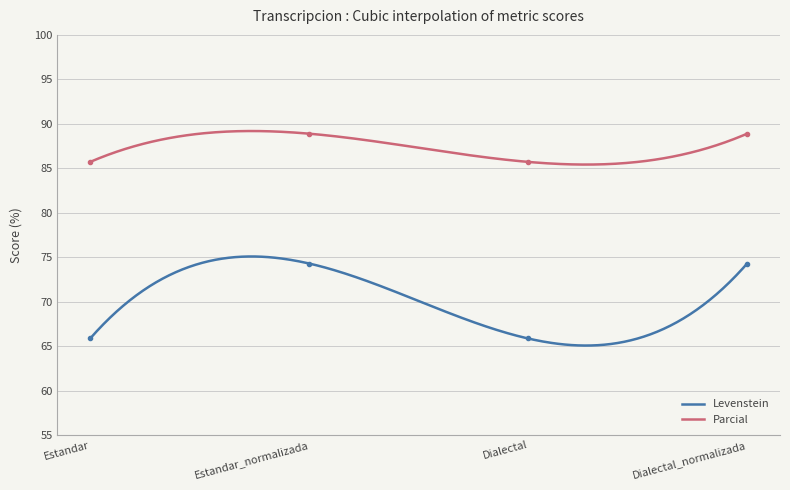

What is the difference between the highest and lowest values at Estandar?

19.9